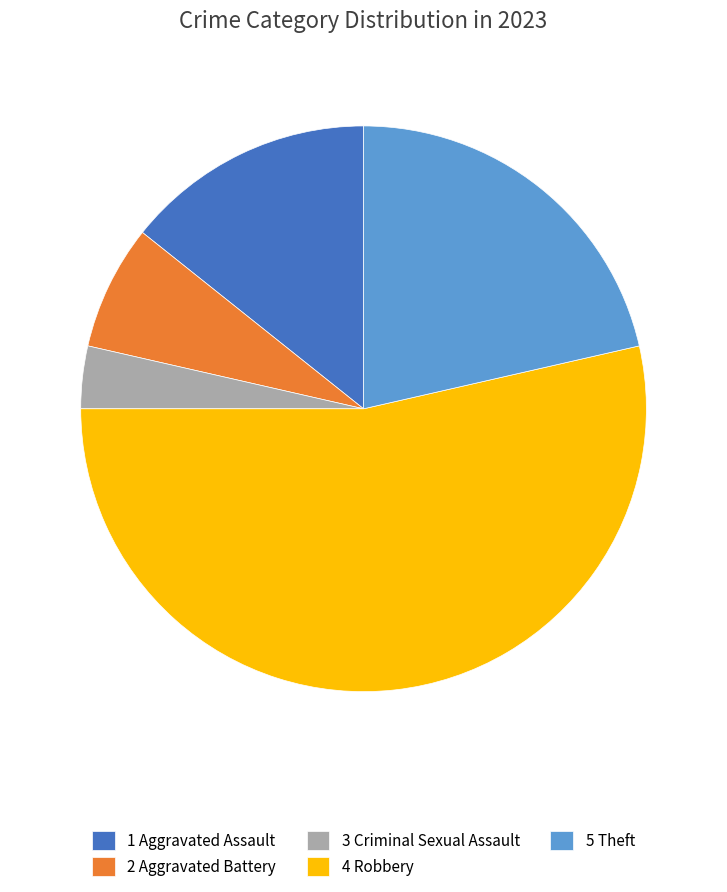

Which category has the smallest portion of the pie?

3 Criminal Sexual Assault